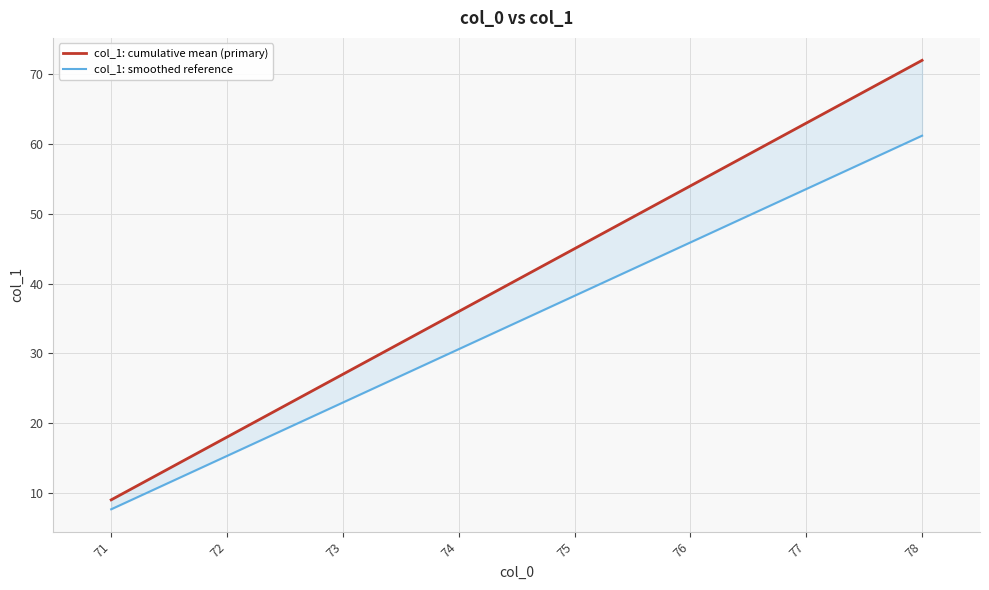

True or false: col_1: smoothed reference and col_1: cumulative mean (primary) cross at least once.

False